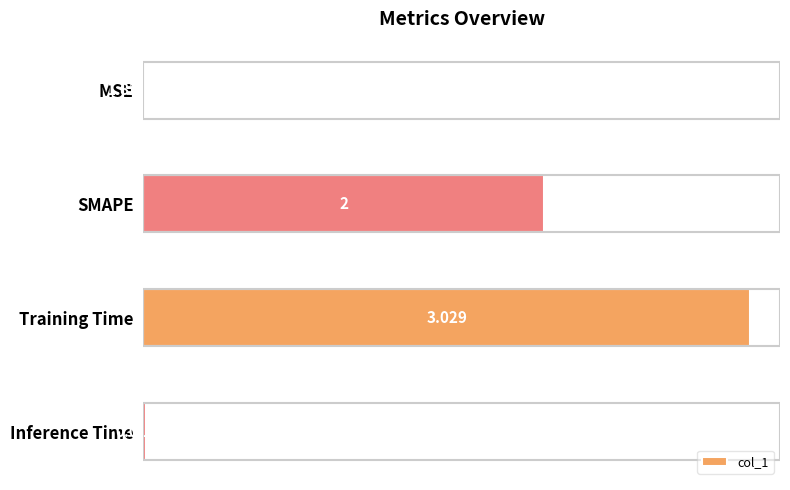

Where is the data nearest to the value 1?

Inference Time